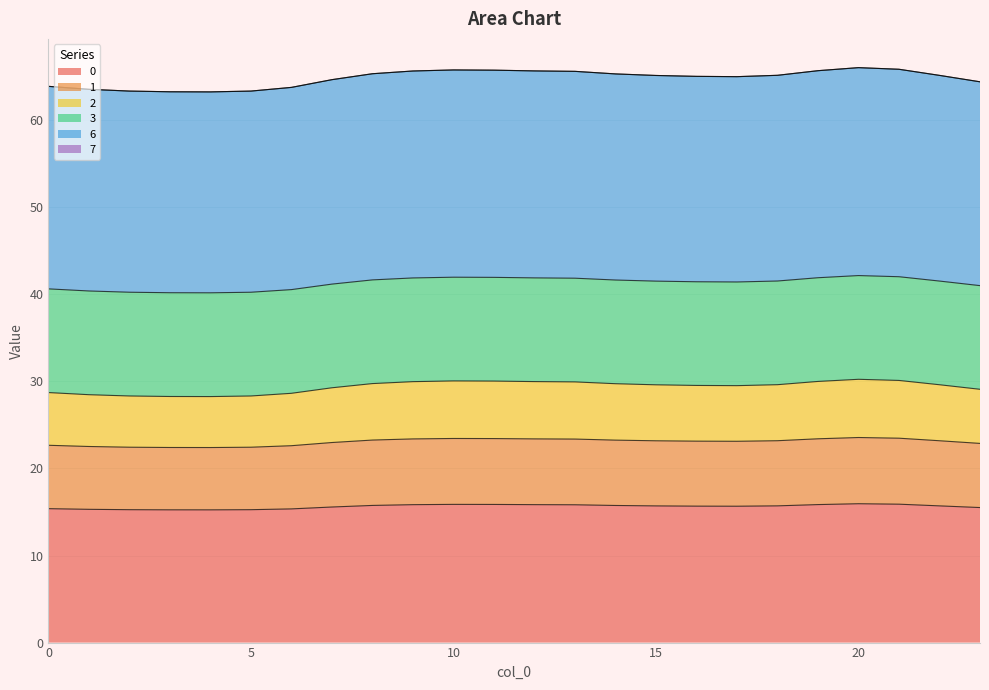

What is the lowest value of the 0 series?

15.2